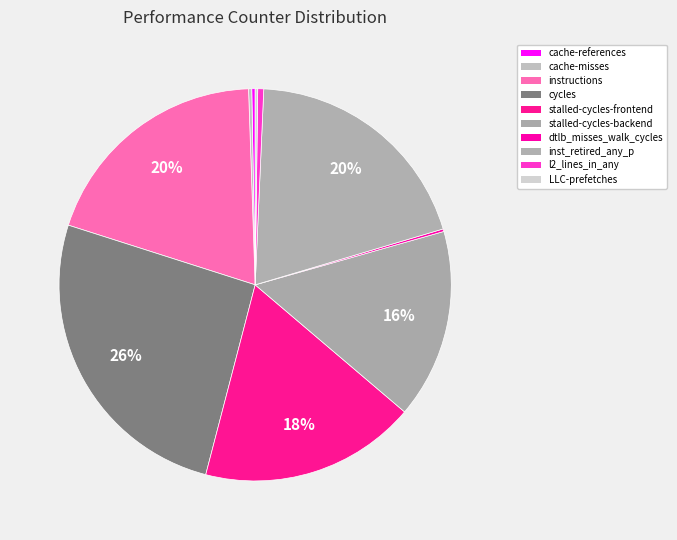

The cache-misses slice represents 0% of the pie. True or false?

True